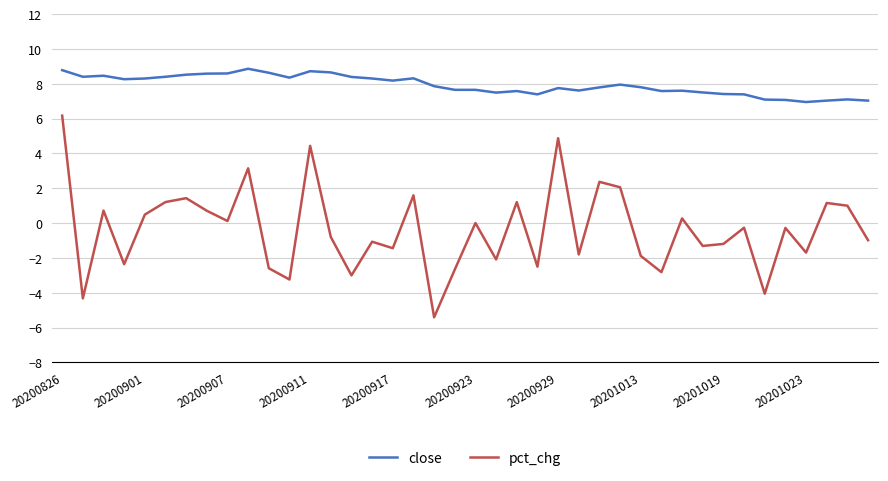

Rank the series by their maximum value, from lowest to highest.

pct_chg, close